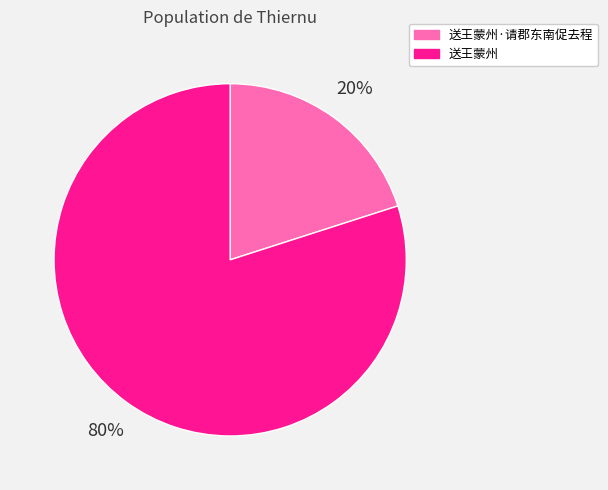

What percentage is the 送王蒙州 slice, to the nearest percent?

80%